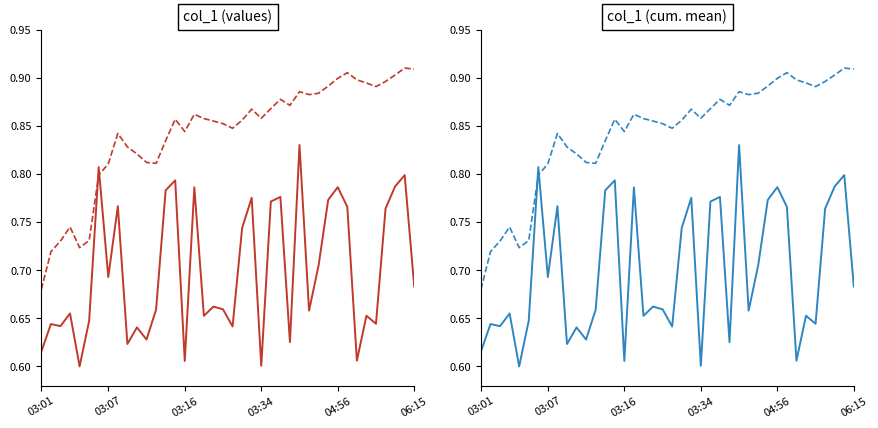

What is the difference between the highest and lowest values at 03:01?

0.1